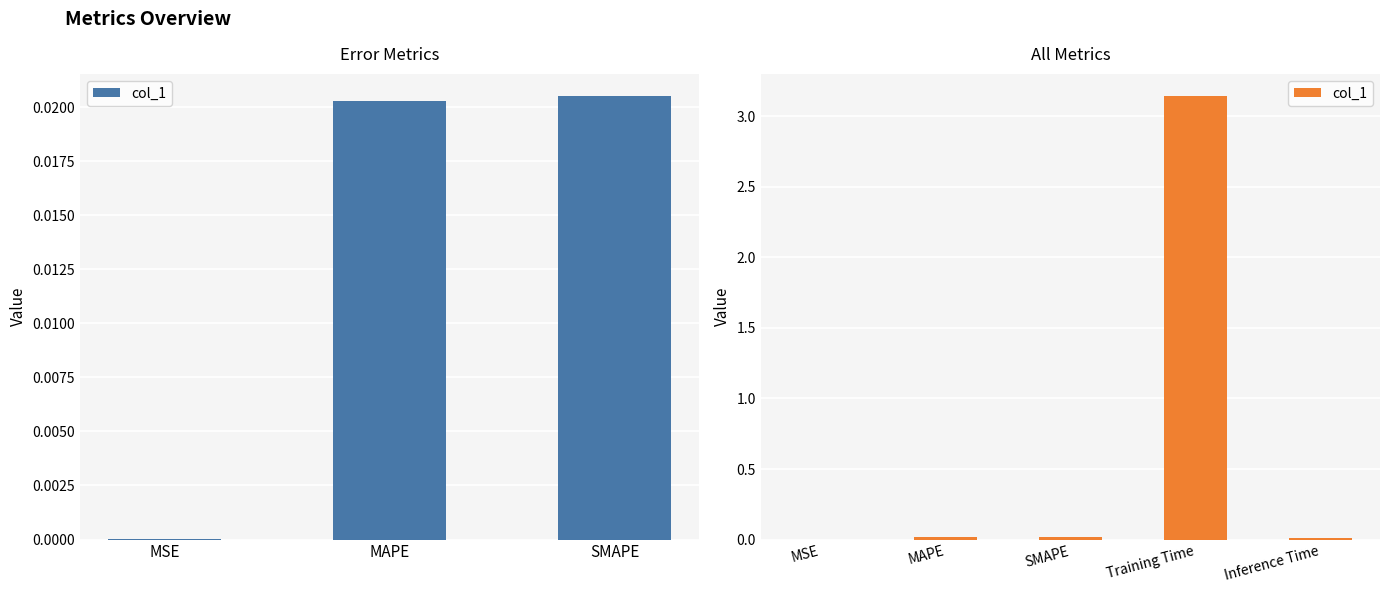

What is the difference between the maximum and minimum values?

3.1